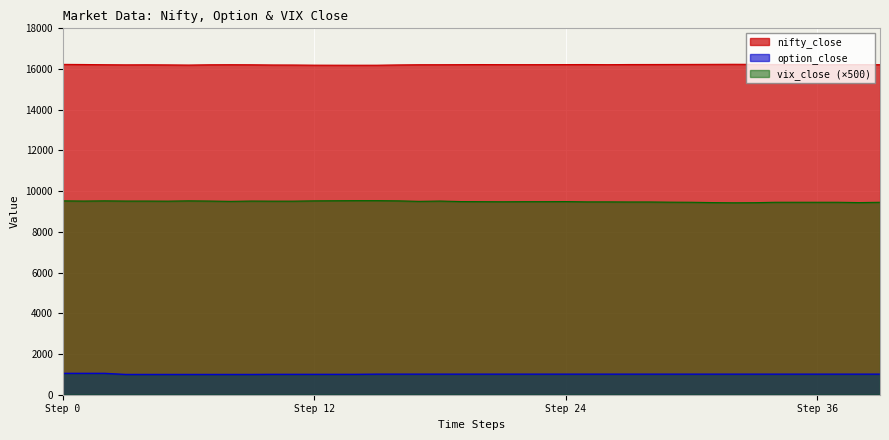

Where is vix_close nearest to the value 9482?

21